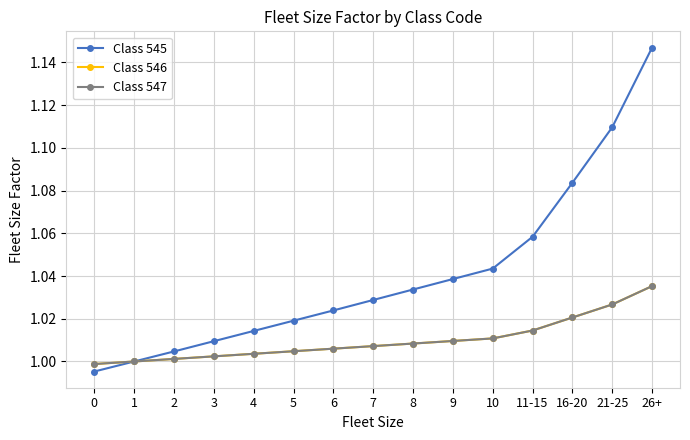

What is the lowest value of the Class 547 series?

1.0